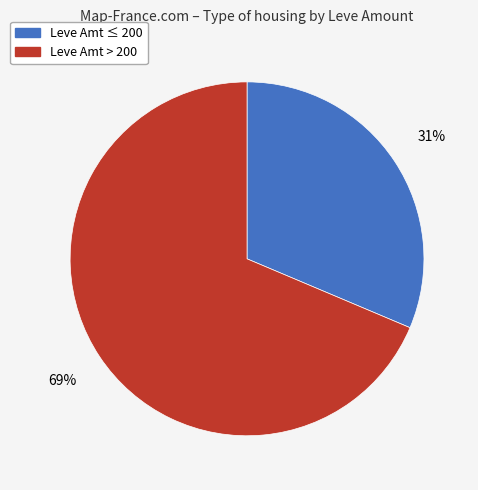

To the nearest percent, what is the average slice percentage?

50%